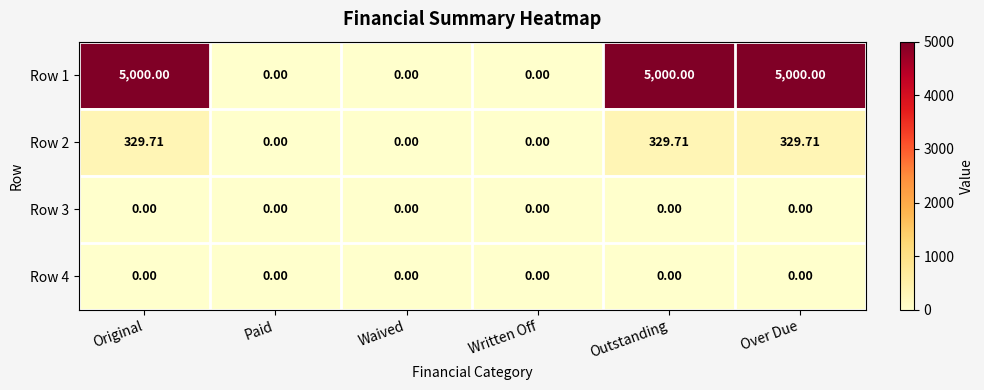

How many categories are shown in the chart?

6